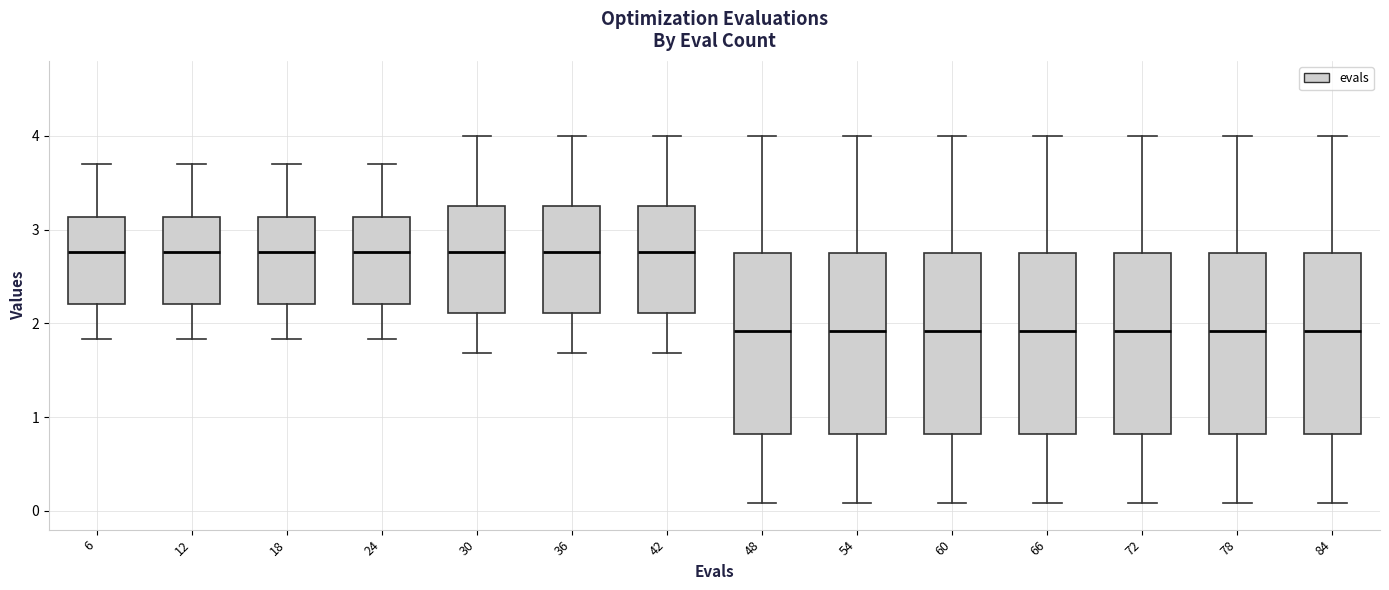

Where does the upper whisker of the box at x = 18 end on the y-axis? The values are not printed on the chart, so give them approximately, as read against the axis.

3.7